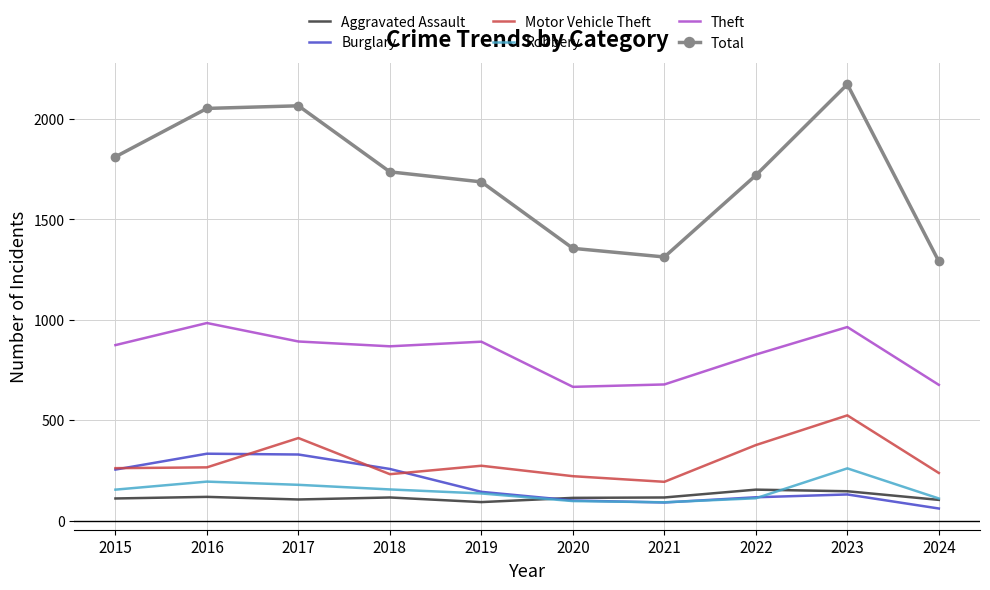

What is the difference between the maximum and minimum values in the Aggravated Assault series?

62